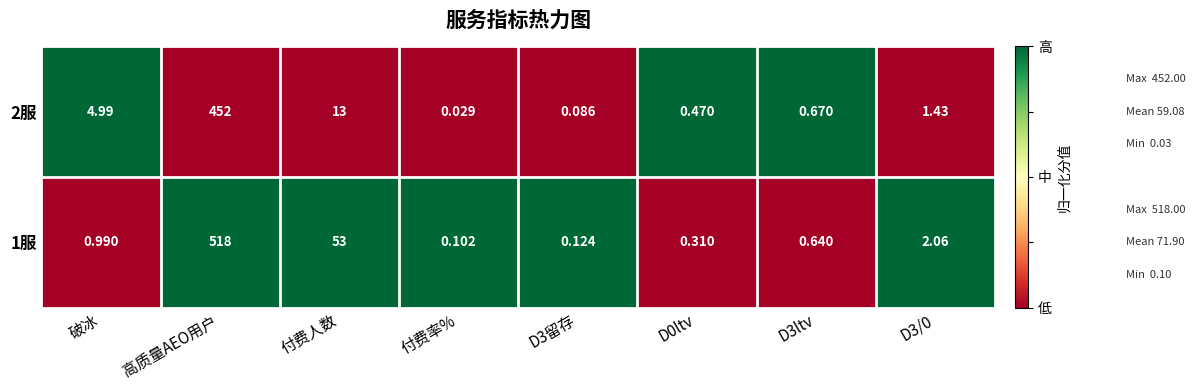

How many data points in 2服 are above 1?

4